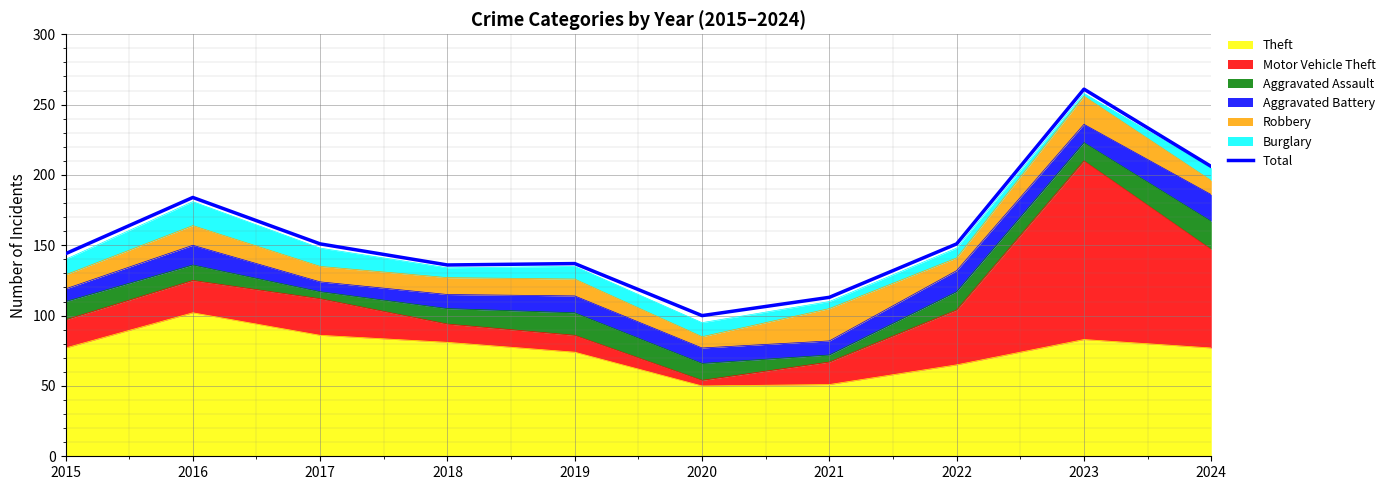

Where does the data first go above 151?

2016